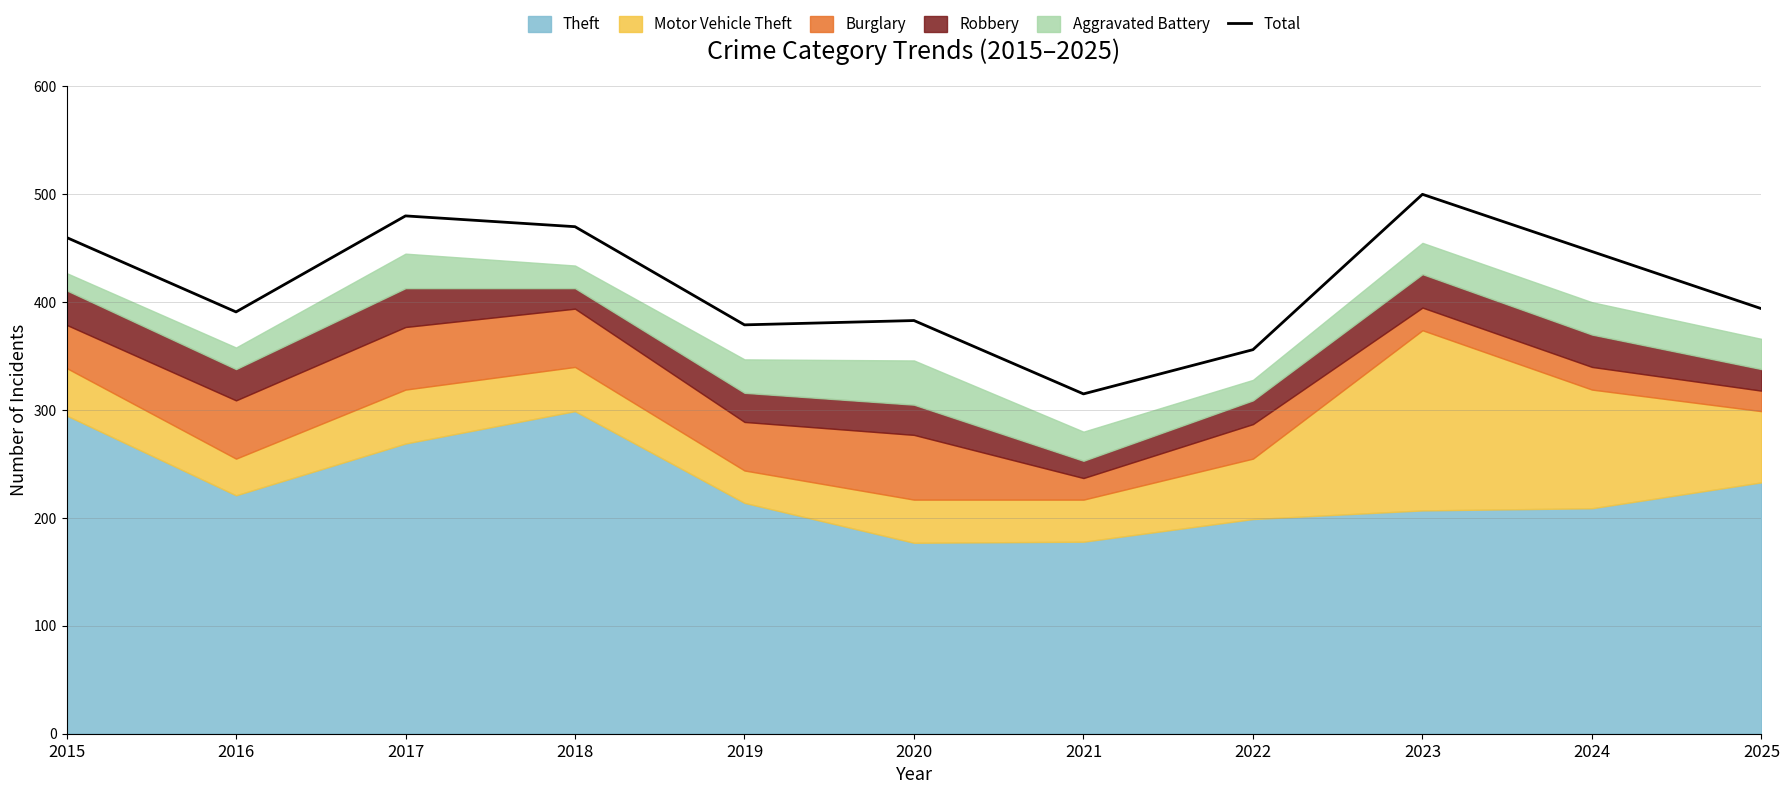

Reading left to right, list all the values displayed in this chart.

2015=460	2016=391	2017=480	2018=470	2019=379	2020=383	2021=315	2022=356	2023=500	2024=447	2025=394